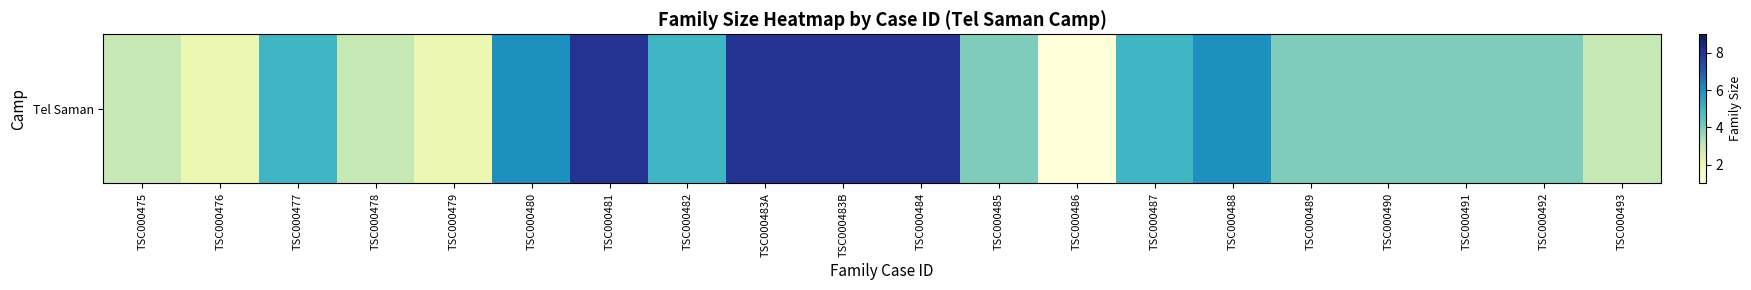

Reading right to left, extract all data points from this chart.

3	4	4	4	4	6	5	1	4	8	8	8	5	8	6	2	3	5	2	3